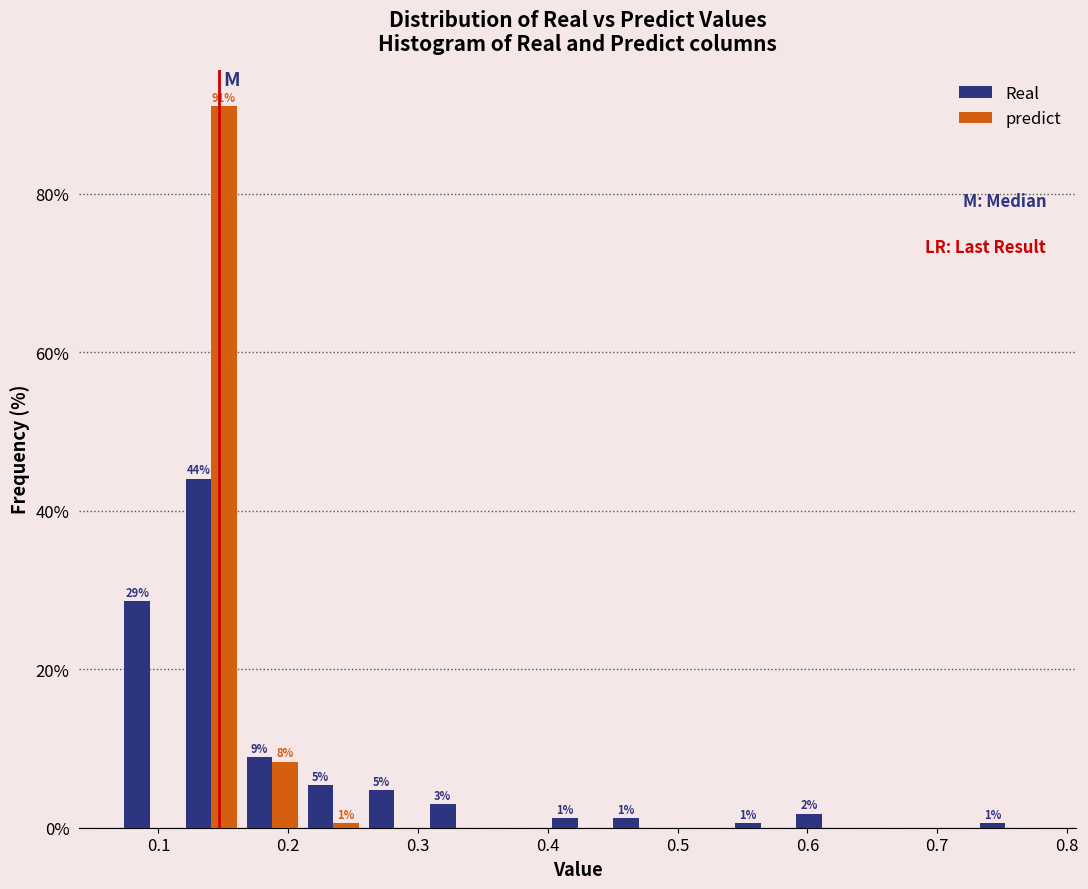

In the Real series, which range on the x-axis has the tallest bar?

0.12 to 0.16